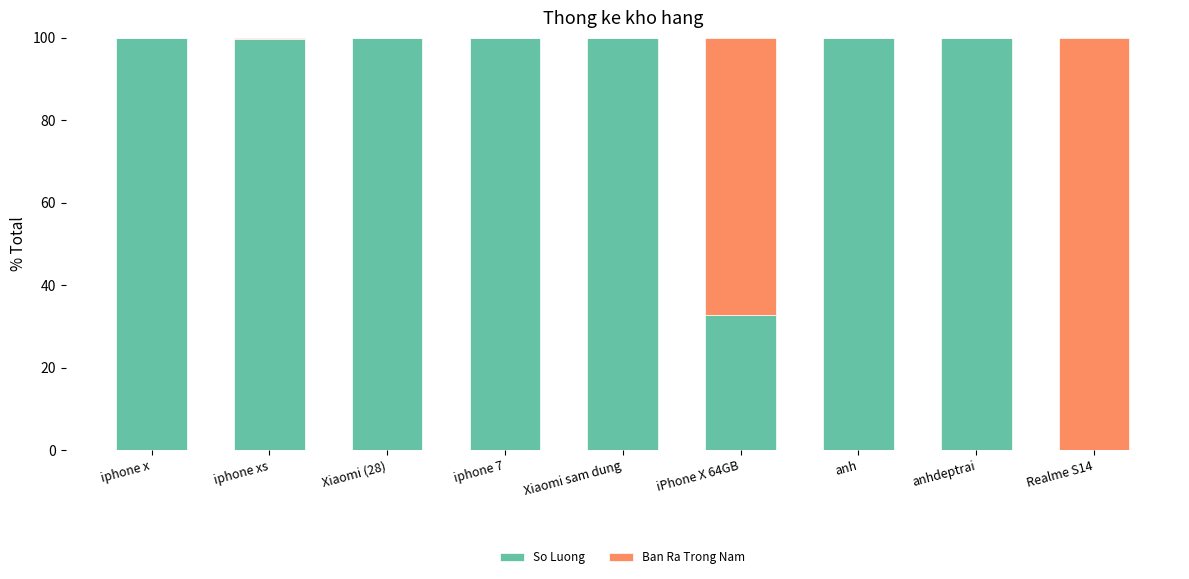

True or false: So Luong has a value of 47.8 at iPhone X 64GB.

False